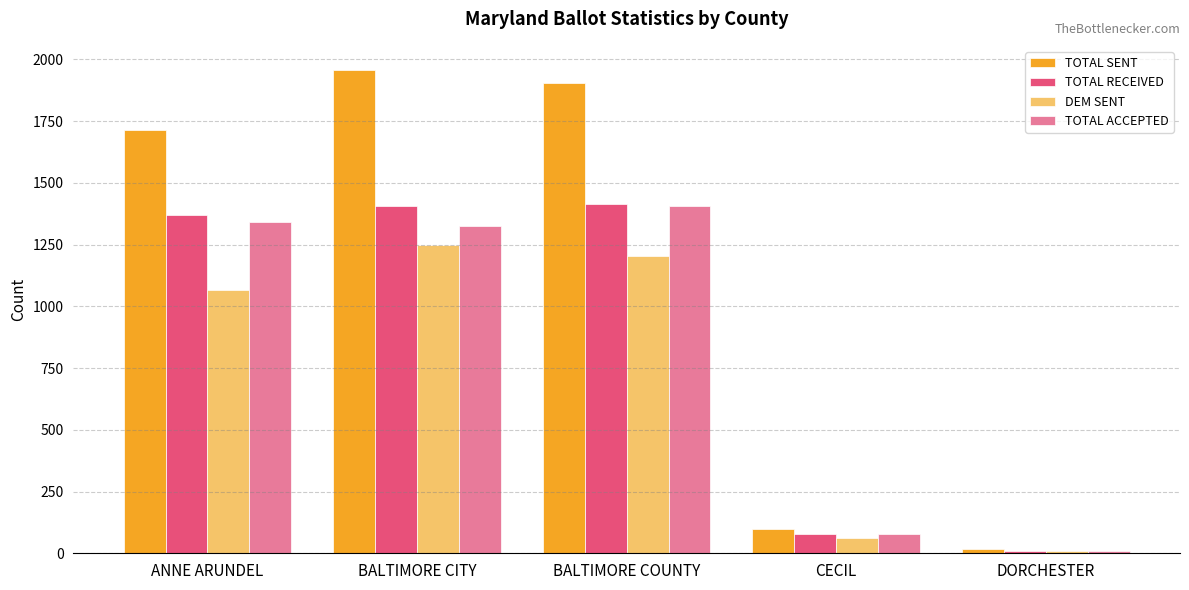

What are all the series names shown in the legend?

TOTAL SENT, TOTAL RECEIVED, DEM SENT, TOTAL ACCEPTED